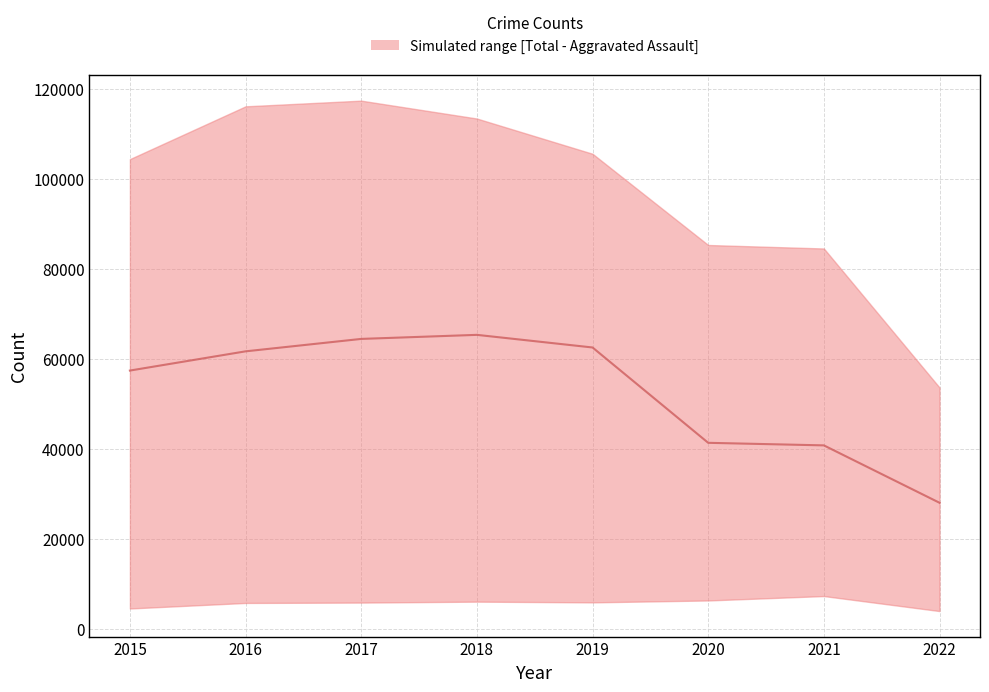

Reading right to left, list all the values displayed in this chart.

2022=27970	2021=40724	2020=41292	2019=62476	2018=65281	2017=64380	2016=61618	2015=57347